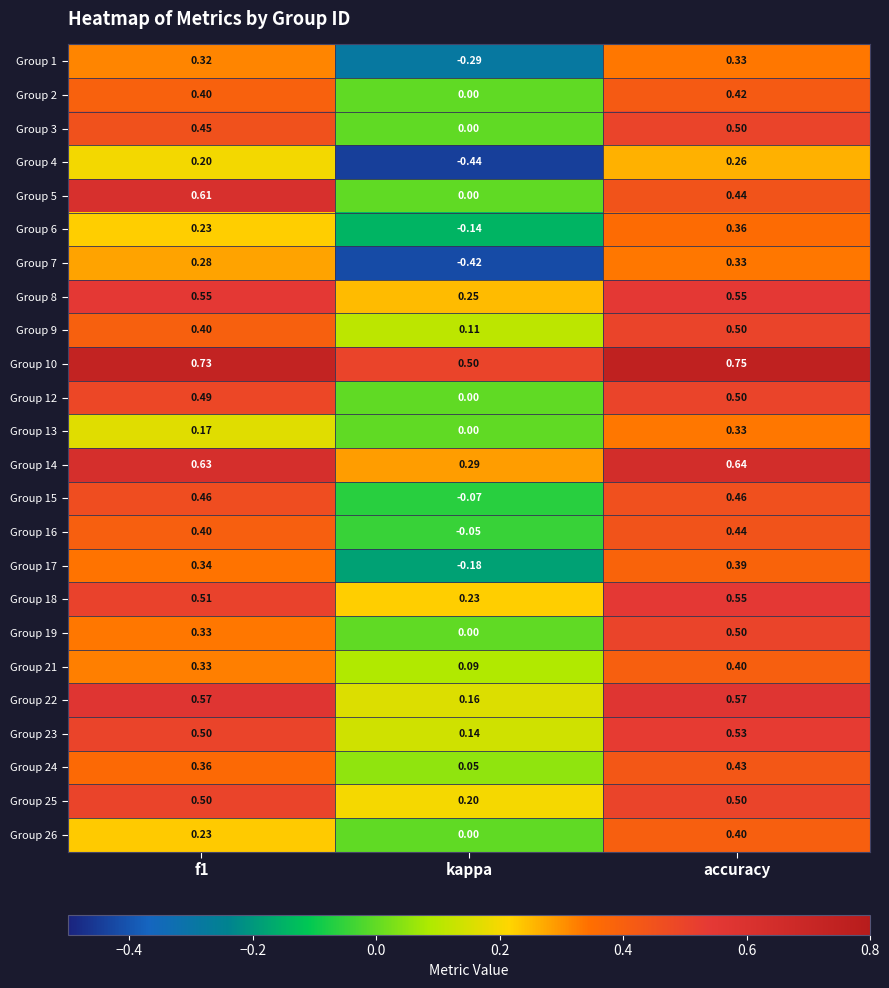

Which category has the lowest value across all series?

kappa